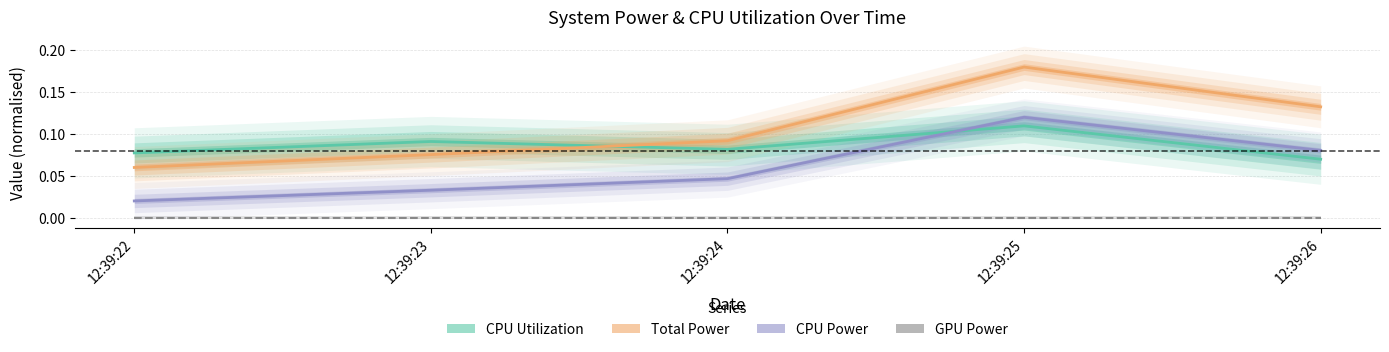

What is the sum of the CPU Utilization values at 12:39:25 and 12:39:23?

0.2